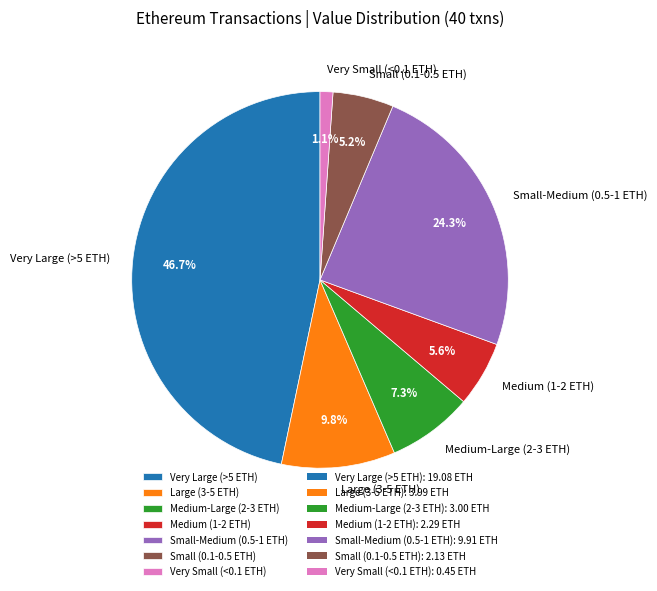

Approximately how many times larger is the value at Large (3-5 ETH) compared to Small (0.1-0.5 ETH)?

1.9